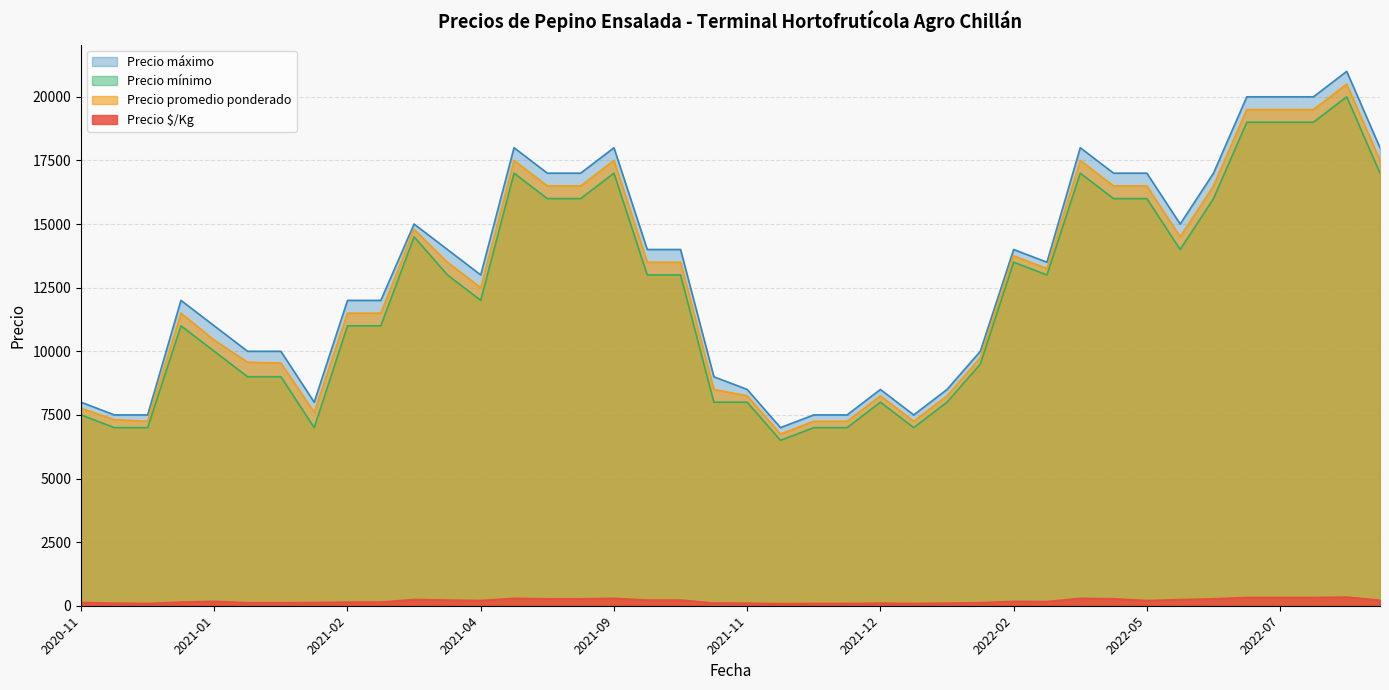

What is the maximum value for Precio promedio ponderado?

20500